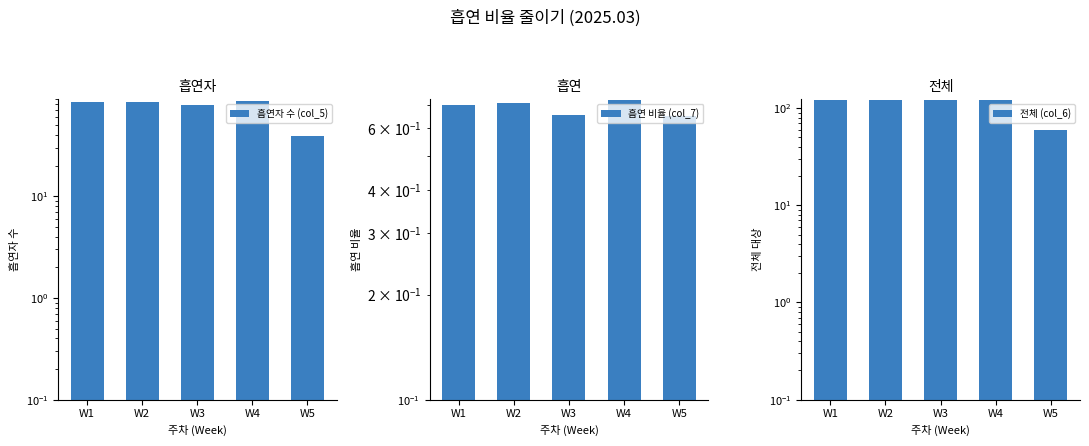

Reading right to left, transcribe all the data shown in this chart.

흡연자 수 (col_5): W5=39.0	W4=87.0	W3=79.0	W2=85.0	W1=84.0
흡연 비율 (col_7): W5=0.7	W4=0.7	W3=0.7	W2=0.7	W1=0.7
전체 (col_6): W5=60.0	W4=120.0	W3=120.0	W2=120.0	W1=120.0